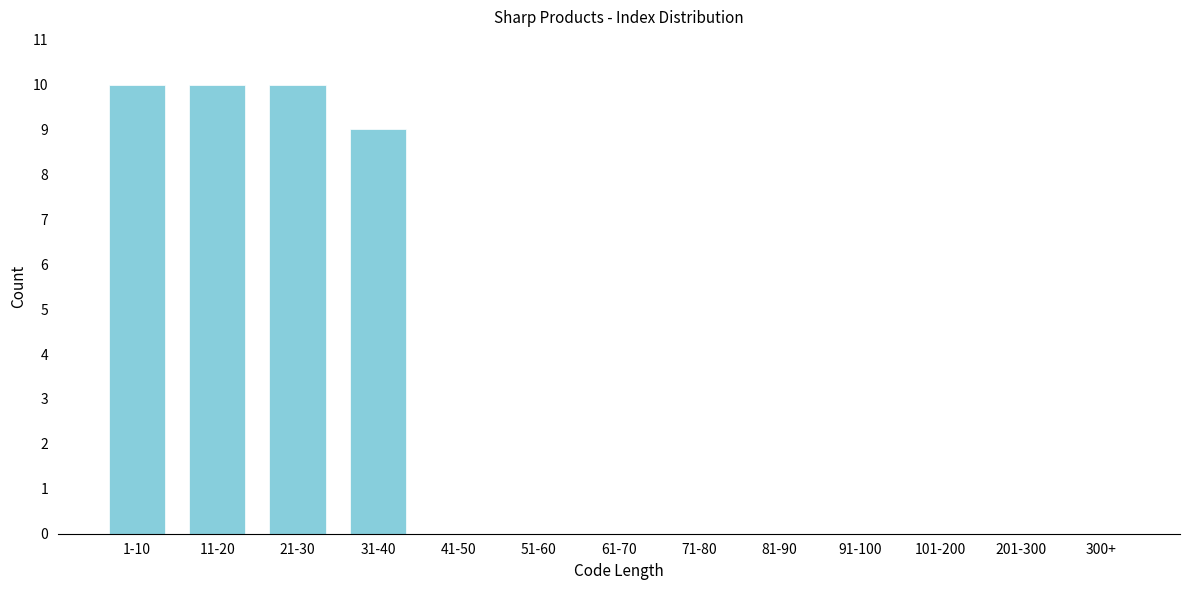

Reading left to right, extract all data points from this chart.

1-10=10	11-20=10	21-30=10	31-40=9	41-50=0	51-60=0	61-70=0	71-80=0	81-90=0	91-100=0	101-200=0	201-300=0	300+=0